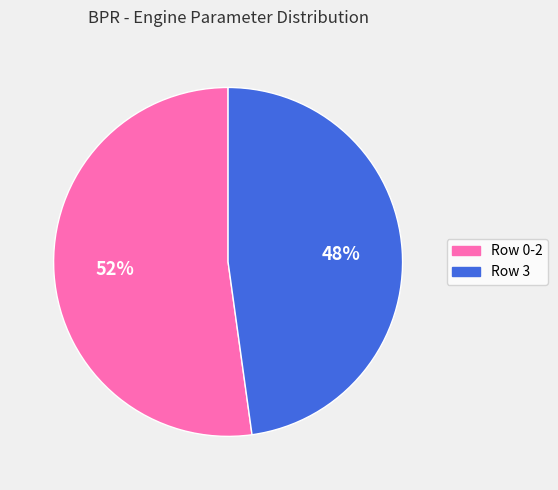

To the nearest percent, what portion does Row 0-2 represent?

52%